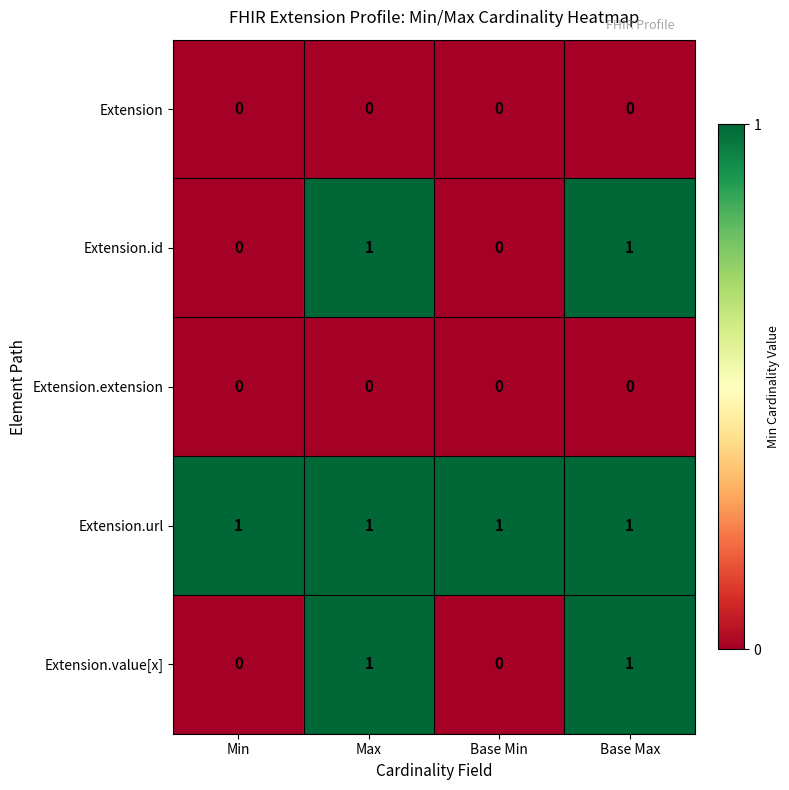

True or false: Extension.extension has a value of 0 at Base Min.

True